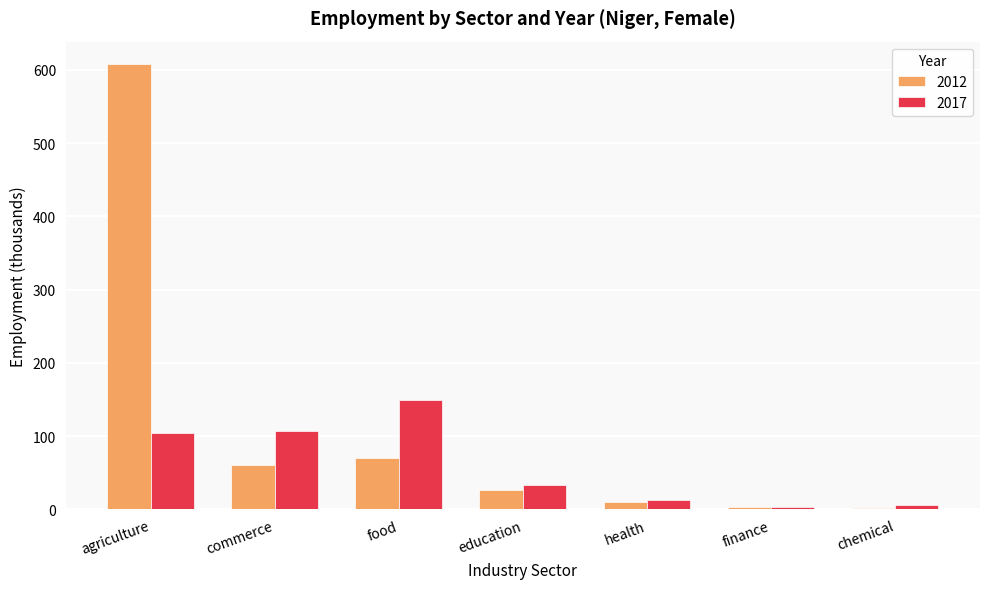

Between commerce and education, which series saw the biggest shift?

2017